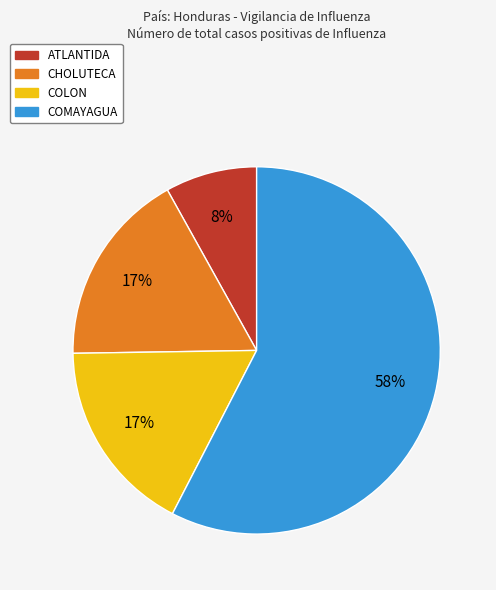

To the nearest percent, what is the combined percentage of ATLANTIDA and COMAYAGUA?

66%